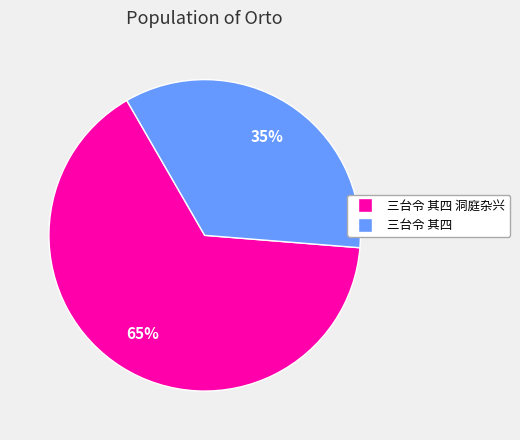

Is there a majority slice in this chart?

Yes